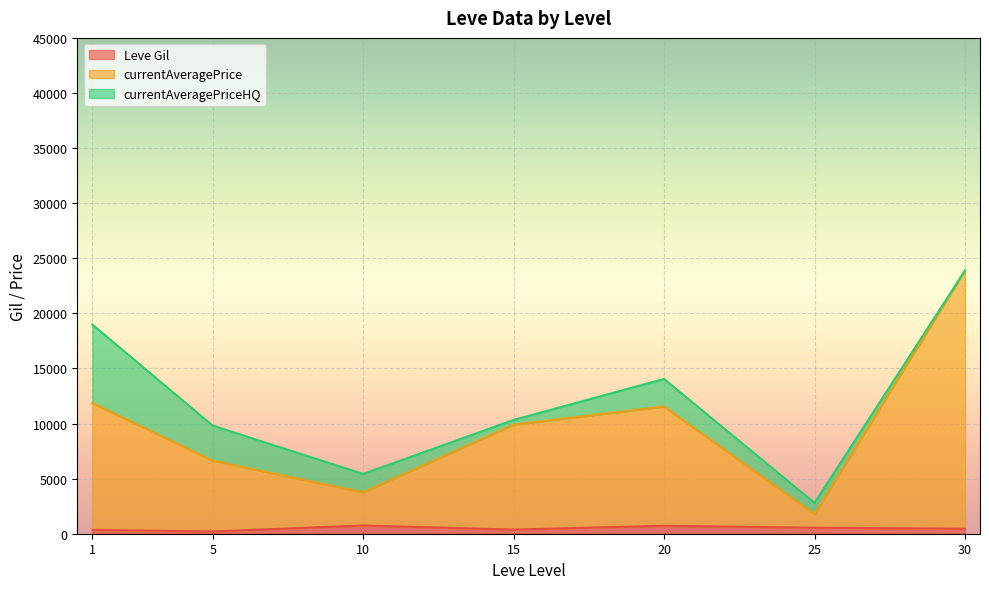

At which category is the sum across all series the highest?

30